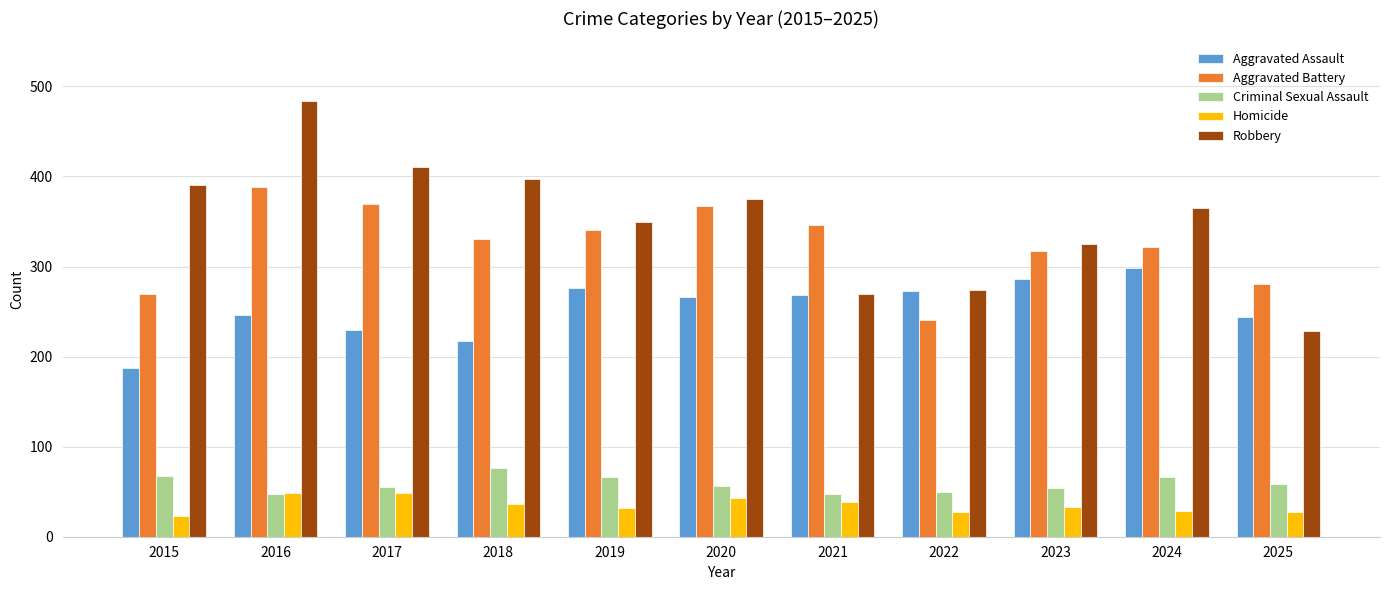

What value does the Criminal Sexual Assault series have at 2016?

47